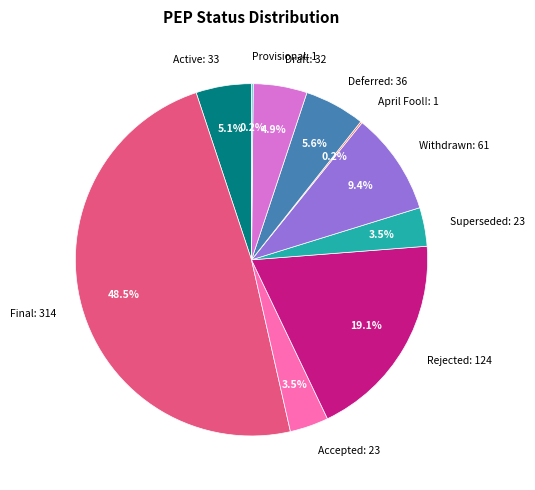

What is the ratio of the value at Accepted to the value at Superseded?

1.0